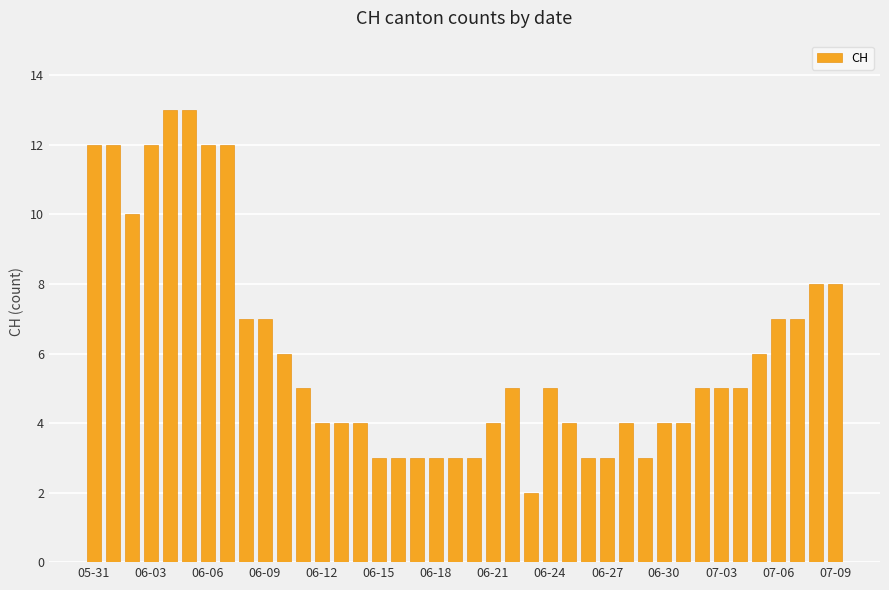

Reading left to right, list all the values displayed in this chart.

12	12	10	12	13	13	12	12	7	7	6	5	4	4	4	3	3	3	3	3	3	4	5	2	5	4	3	3	4	3	4	4	5	5	5	6	7	7	8	8